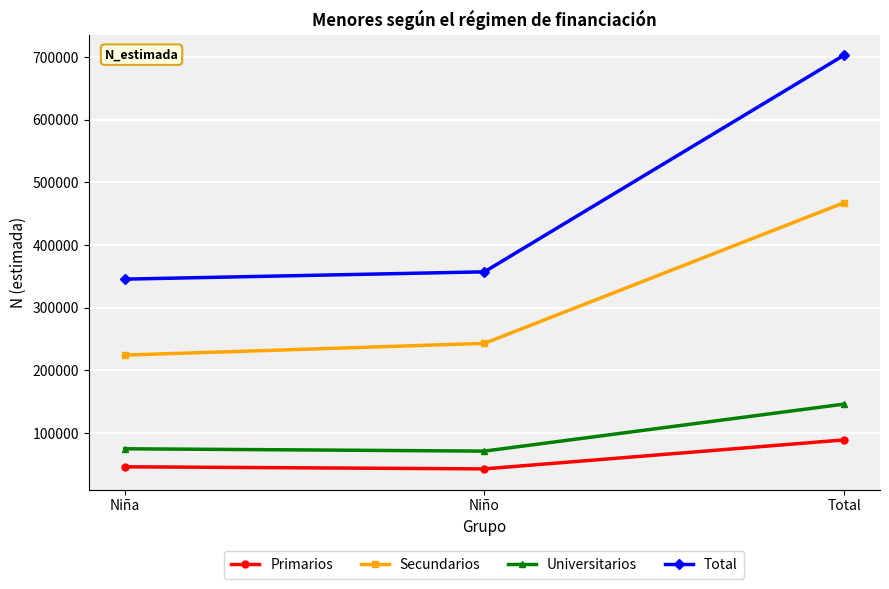

What is the label of the 3rd point from the left?

Total